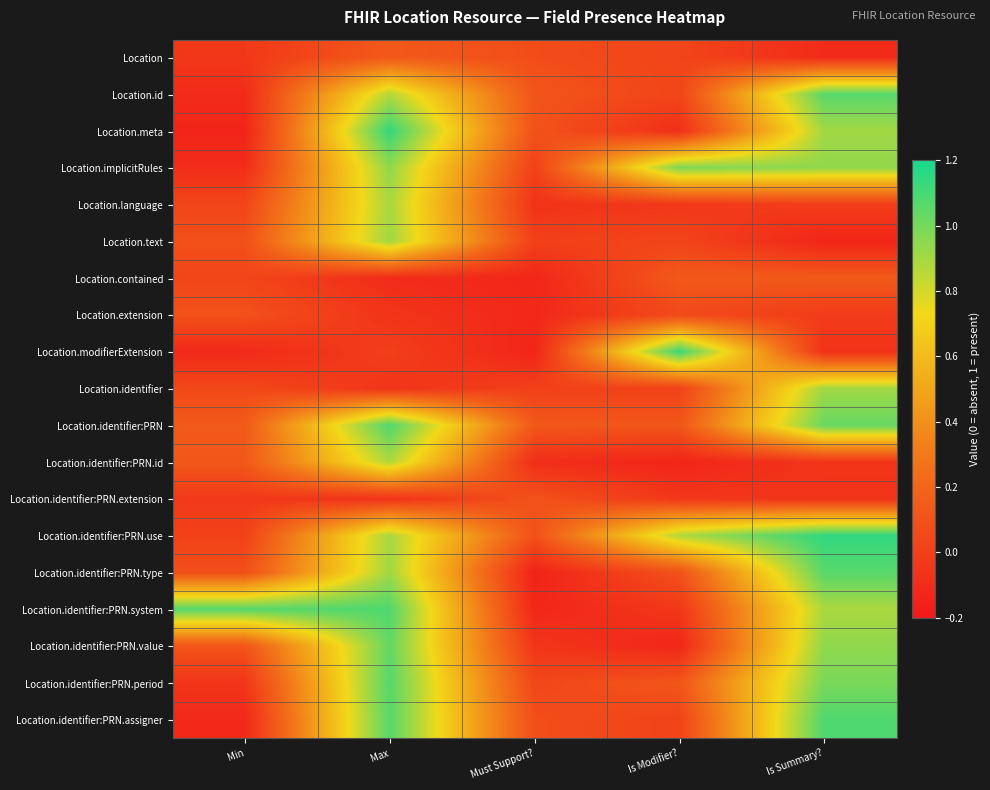

What is the difference between the highest and lowest values at Is Modifier??

1.3